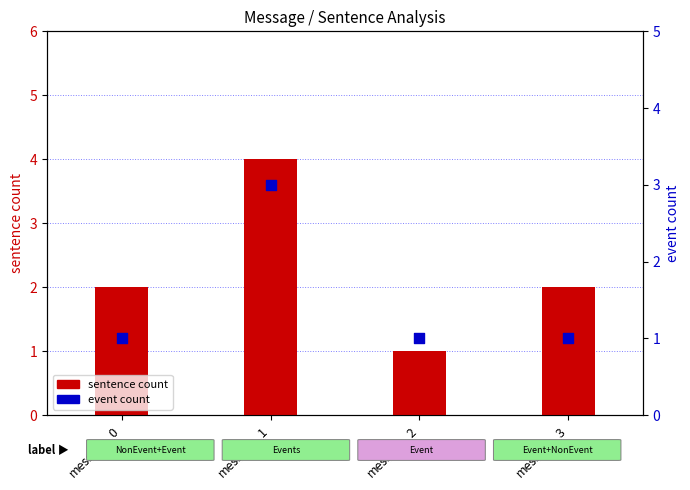

At which category is the sum across all series the highest?

message_1